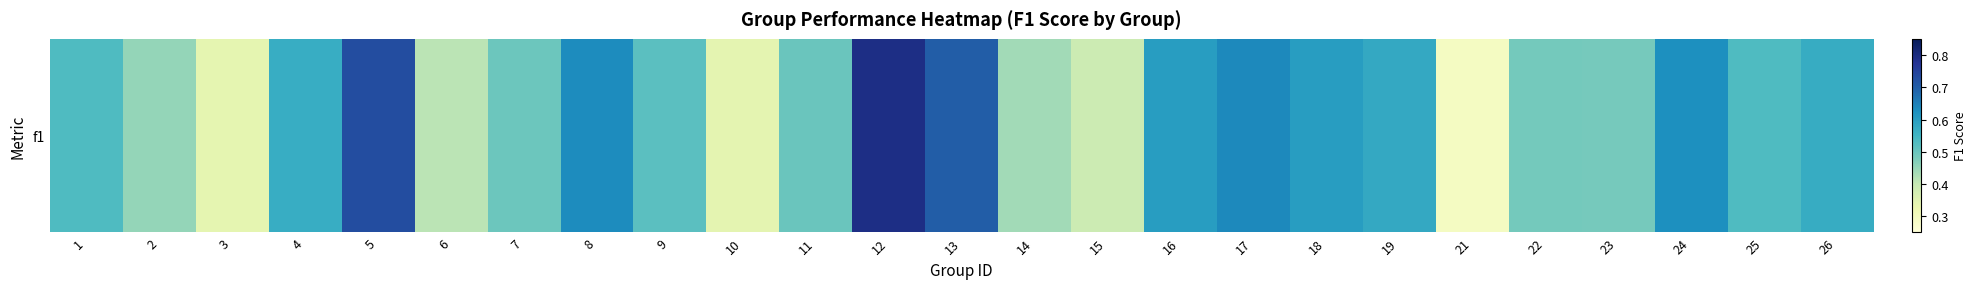

Count the number of categories in the chart.

25